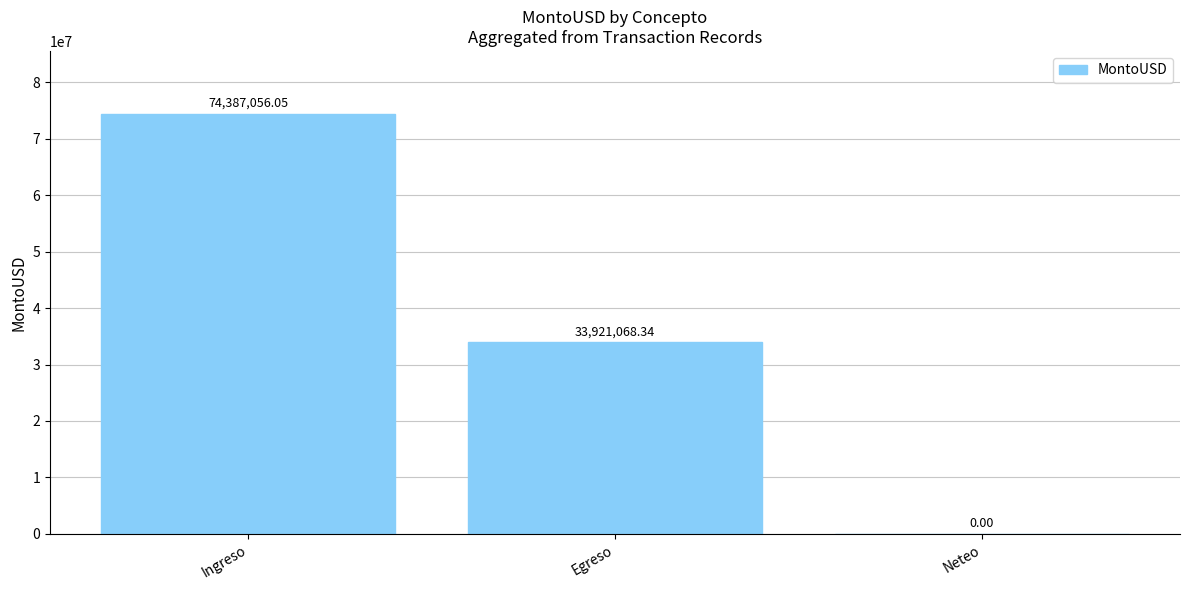

At which label is the value closest to 37193528?

Egreso